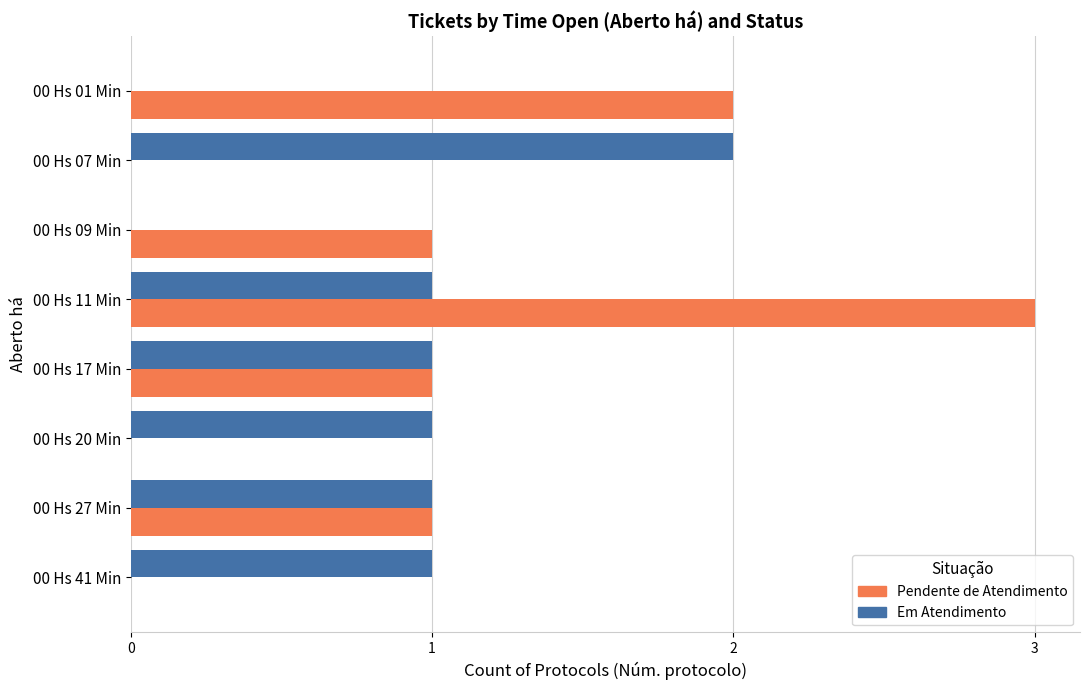

Between 00 Hs 27 Min and 00 Hs 11 Min, which series saw the biggest shift?

Pendente de Atendimento